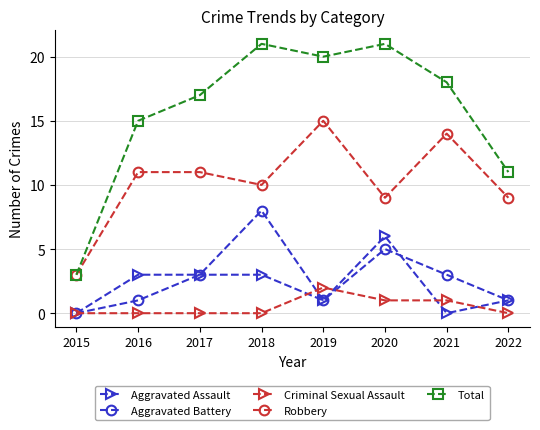

Rank the series at 2020 from lowest to highest value.

Criminal Sexual Assault, Aggravated Battery, Aggravated Assault, Robbery, Total